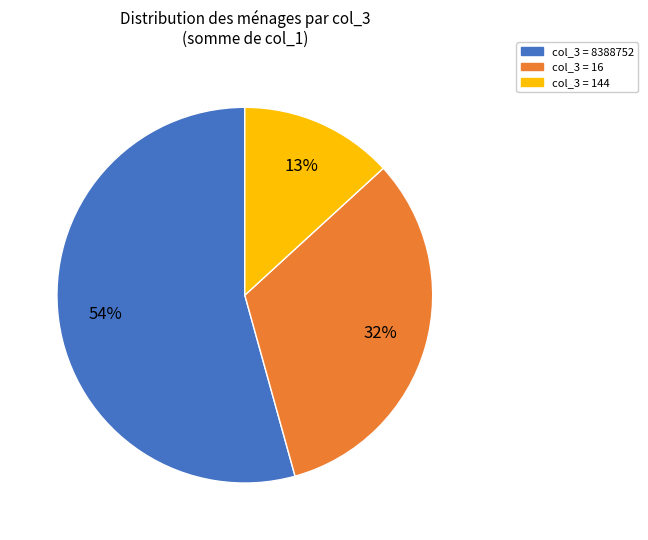

Count the number of slices in the pie.

3